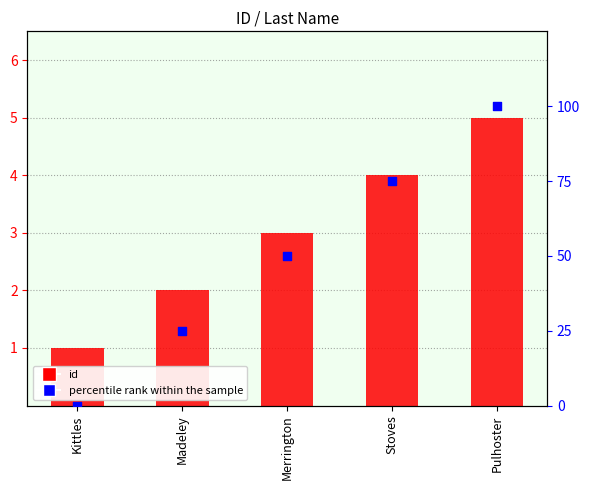

Which series has the widest spread of Y values?

percentile rank within the sample